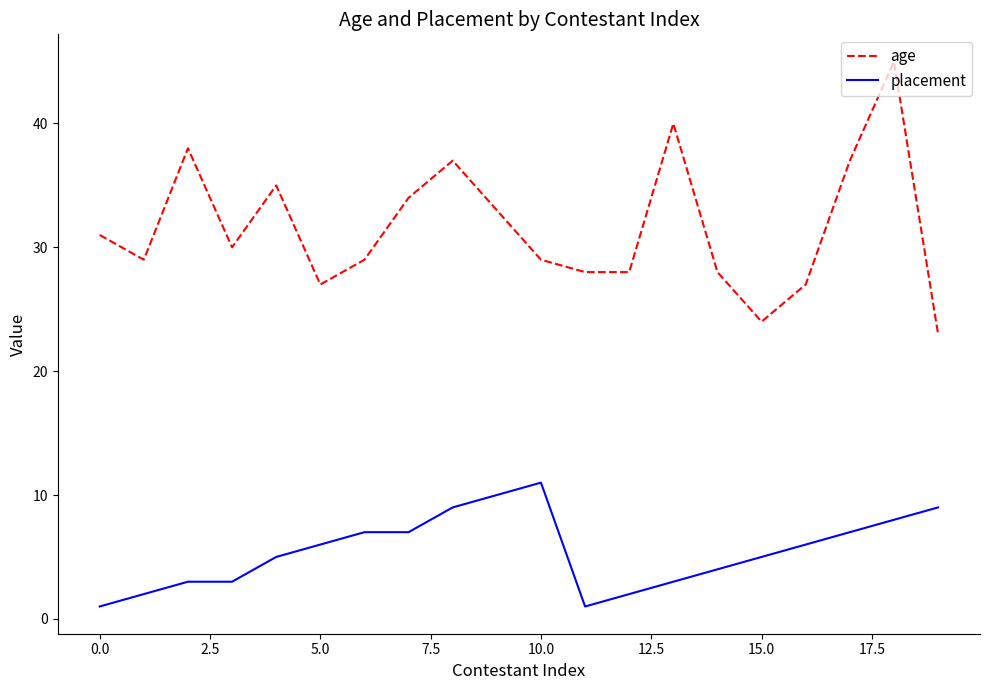

How many categories are shown in the chart?

20